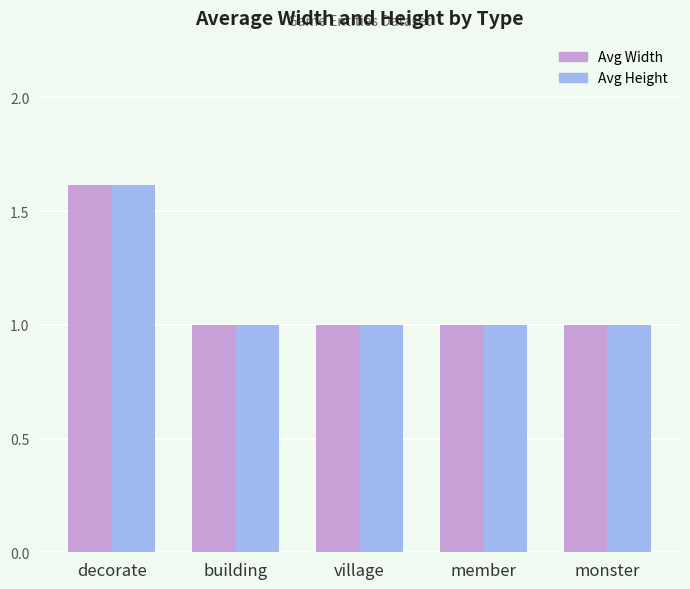

What position from the right is monster?

1